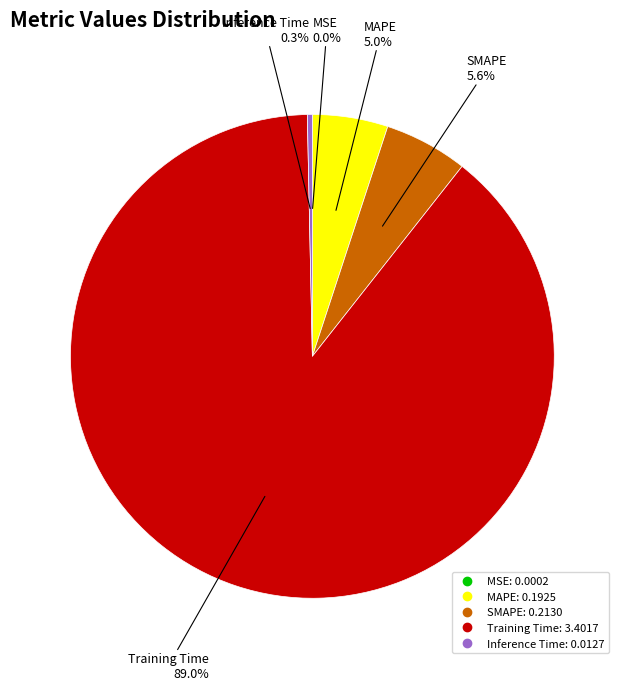

To the nearest percent, what portion does SMAPE represent?

6%